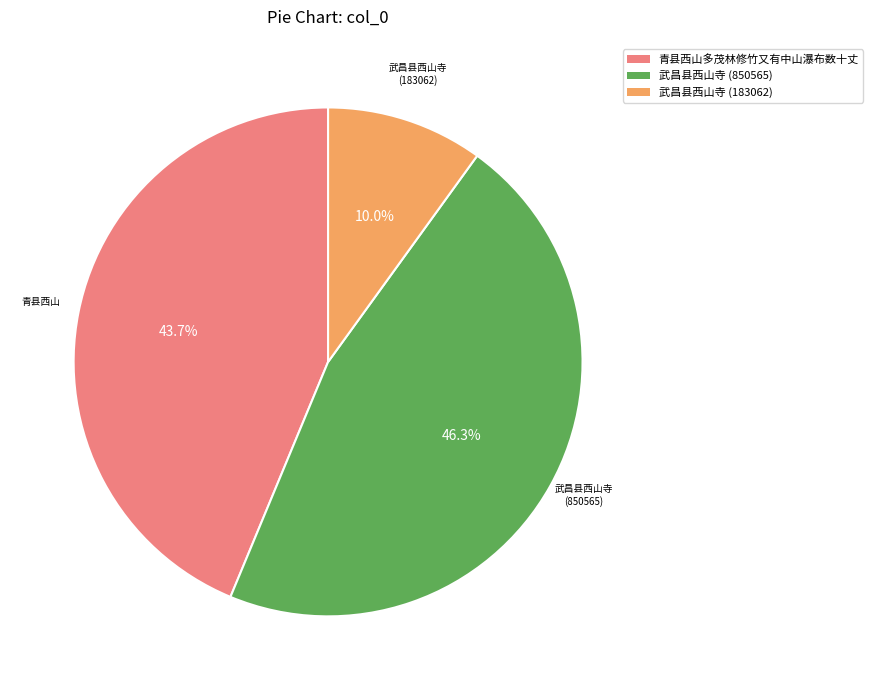

What is the ratio of the value at 青县西山多茂林修竹又有中山瀑布数十丈 to the value at 武昌县西山寺 (850565)?

0.9